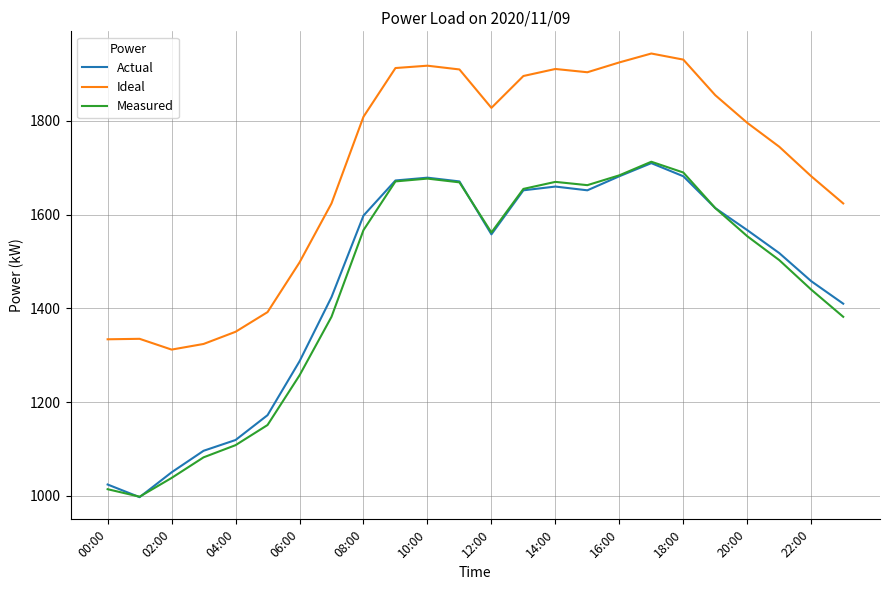

What is the greatest value displayed?

1944